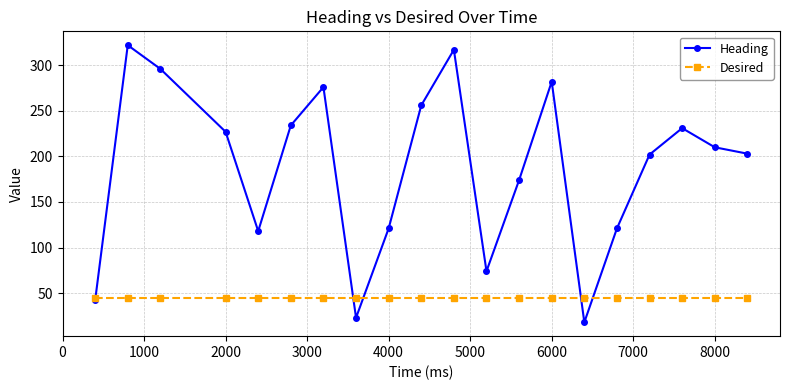

Which series has the largest total across all categories?

Heading